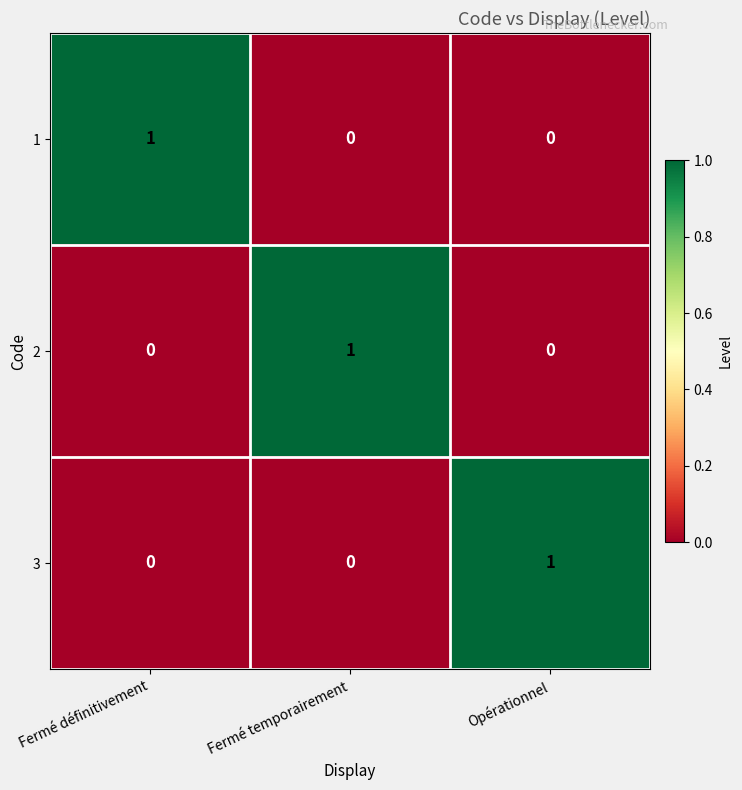

What is the total value across all series at Fermé définitivement?

1